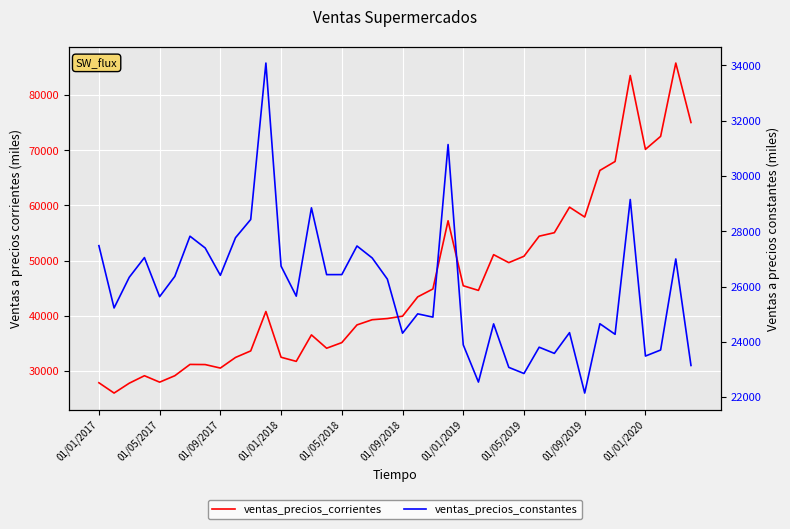

Which series has the widest spread of values?

ventas_precios_corrientes